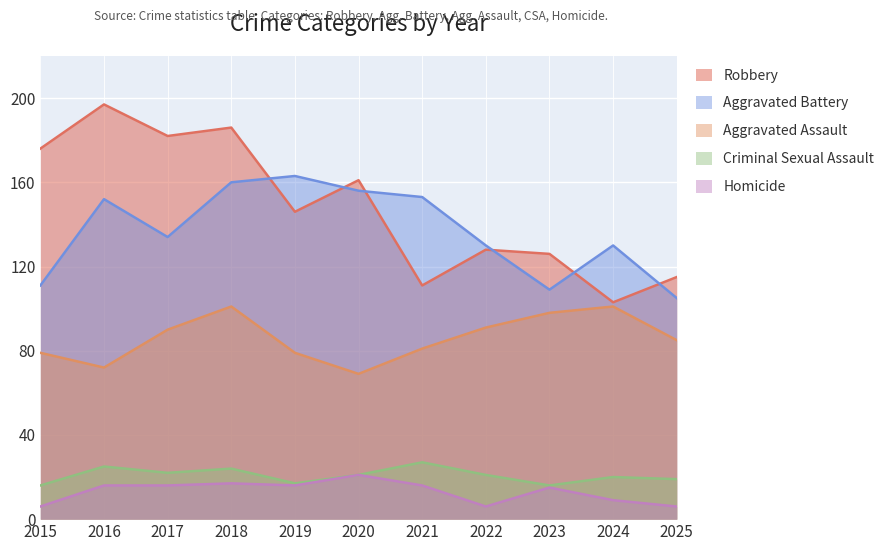

Which label corresponds to the largest value in the chart?

2016